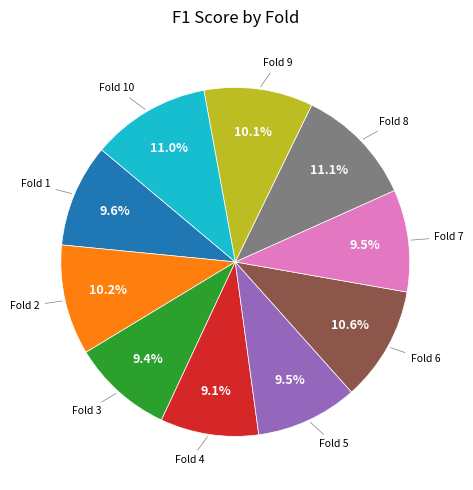

To the nearest percent, what is the average slice percentage?

10%